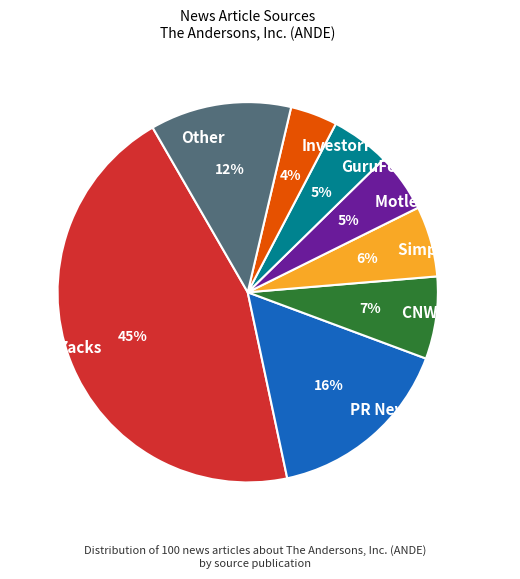

True or false: InvestorPlace accounts for 4% of the total.

True